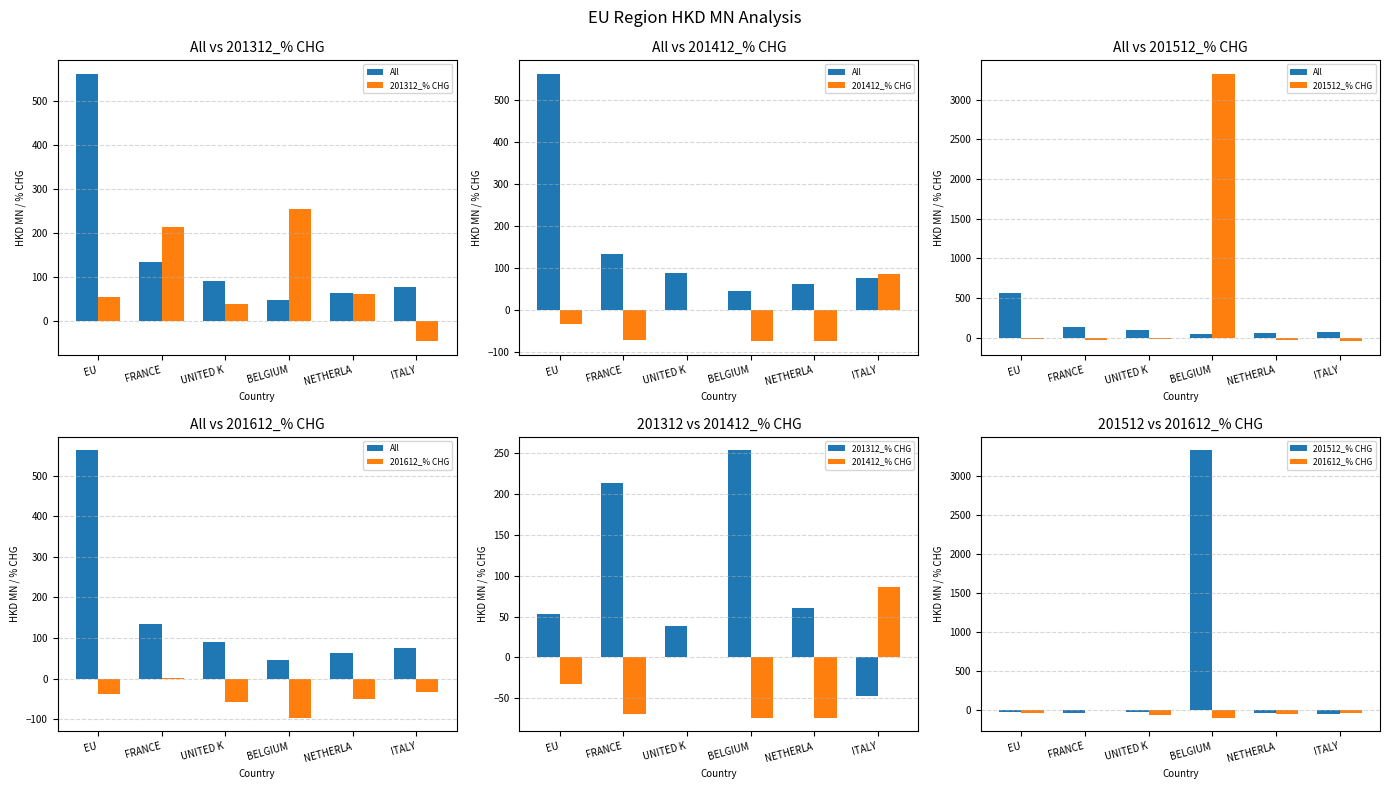

What is the minimum value for 201512_% CHG?

-49.5